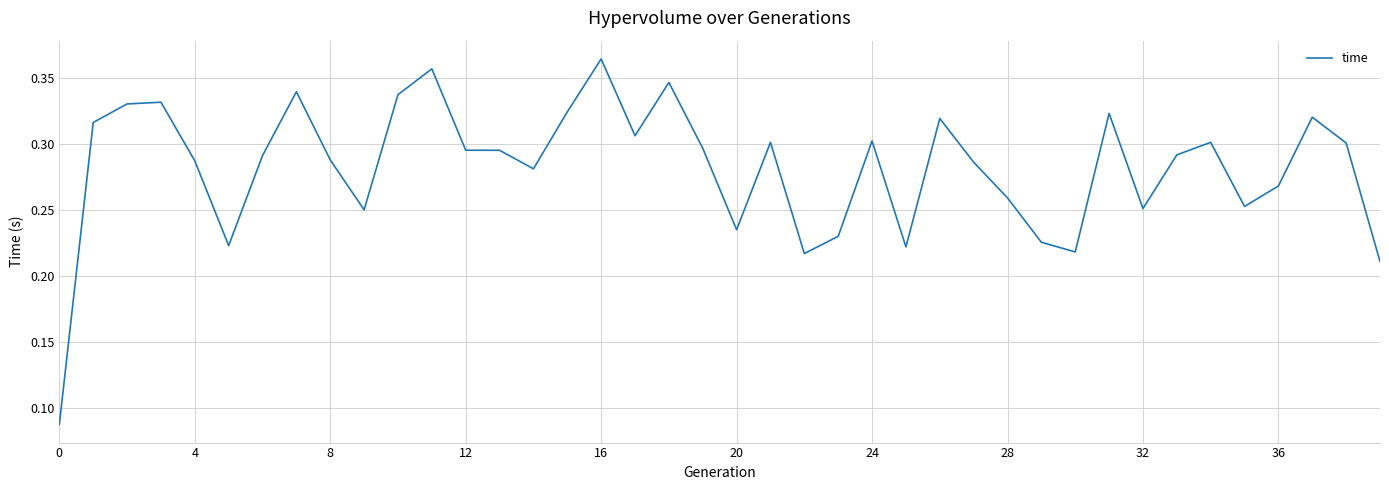

What is the minimum value shown in the chart?

0.1